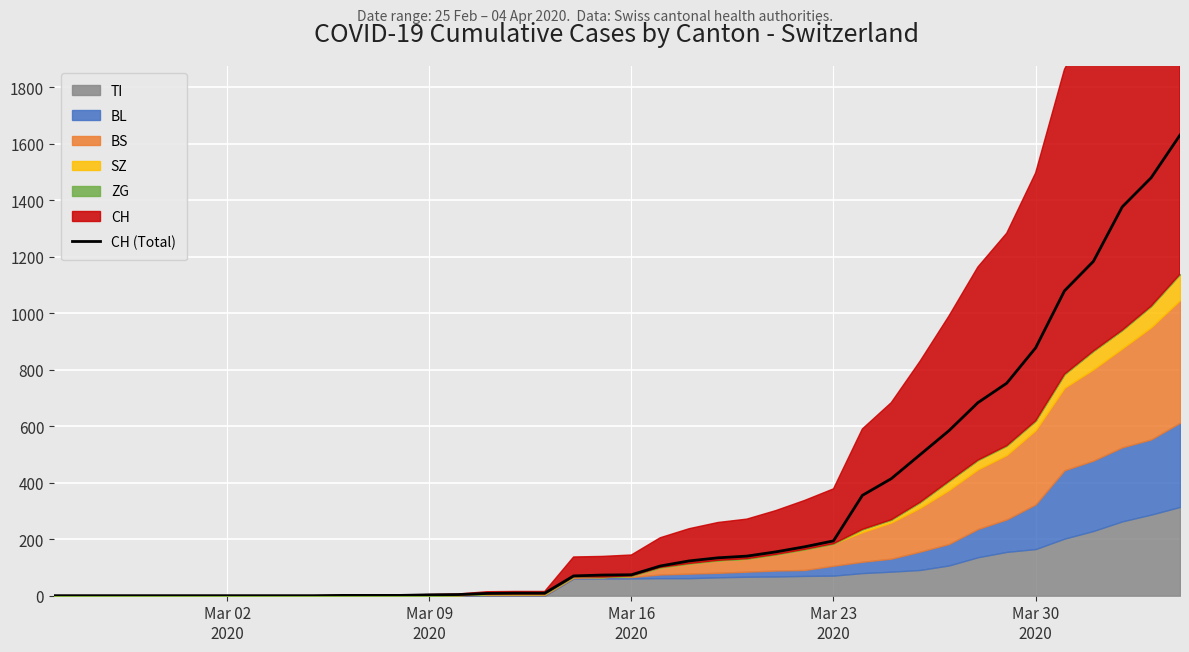

What is the highest value of the CH (Total) series?

1630